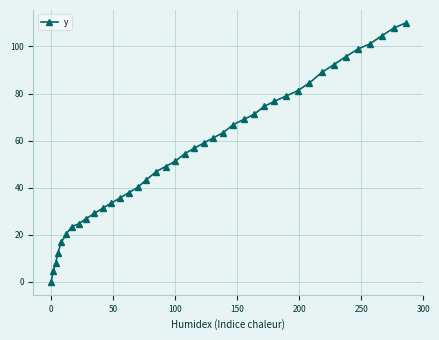

What is the average value?

55.8